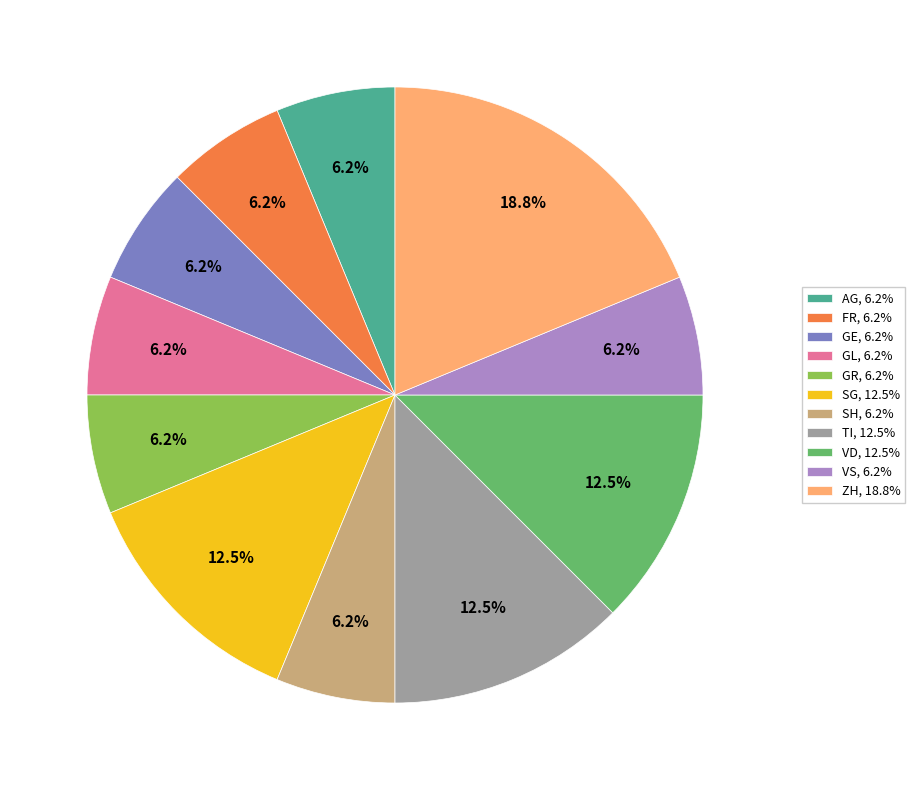

Does any single category account for the majority?

No